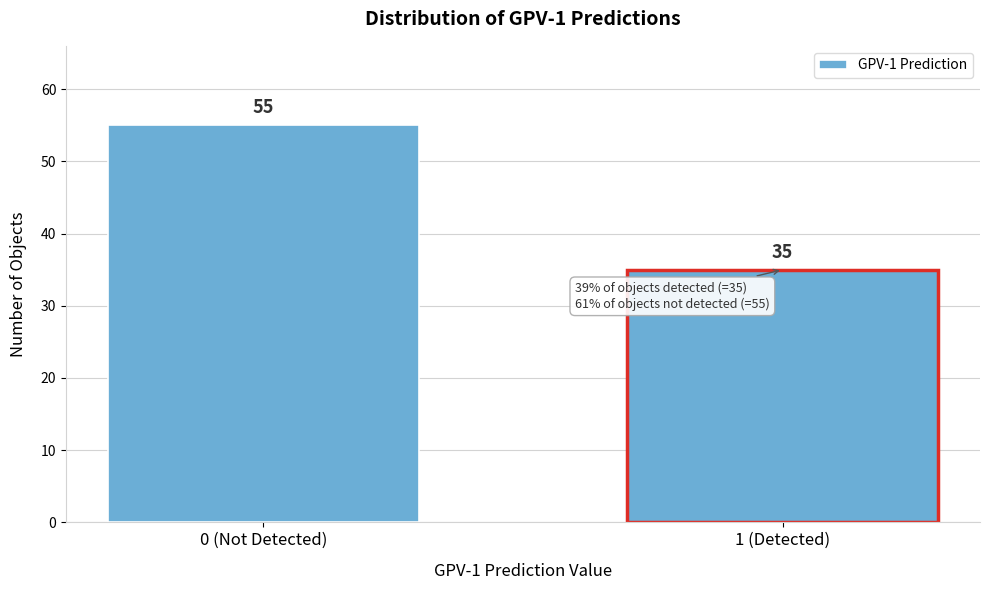

Reading left to right, what are all the values shown in this chart?

0 (Not Detected)=55	1 (Detected)=35